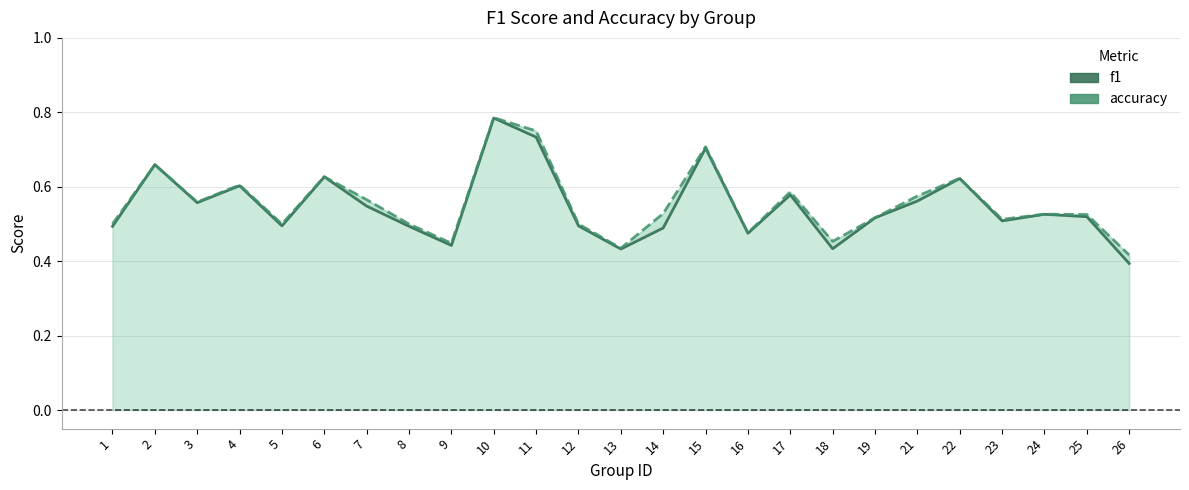

Which category has the lowest value in the f1 series?

26